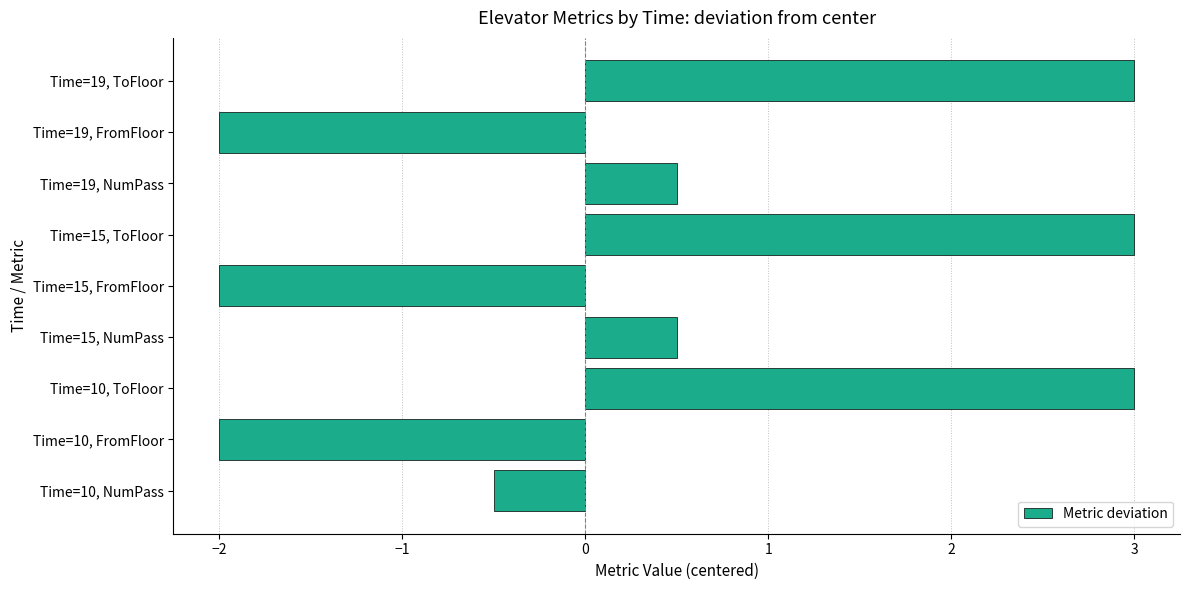

How many values exceed 0?

5